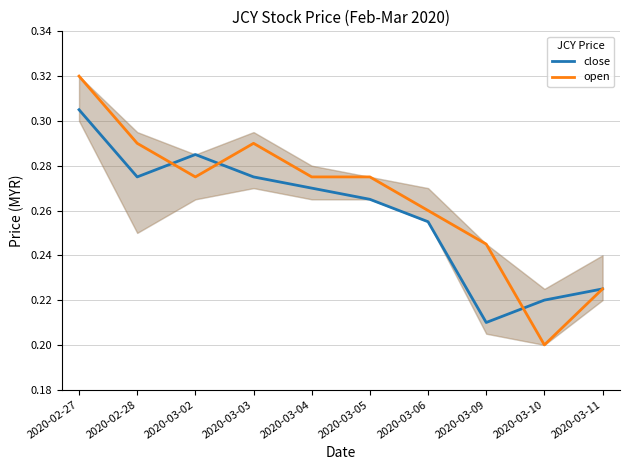

The open series shows 0.1 at 2020-03-04. True or false?

False